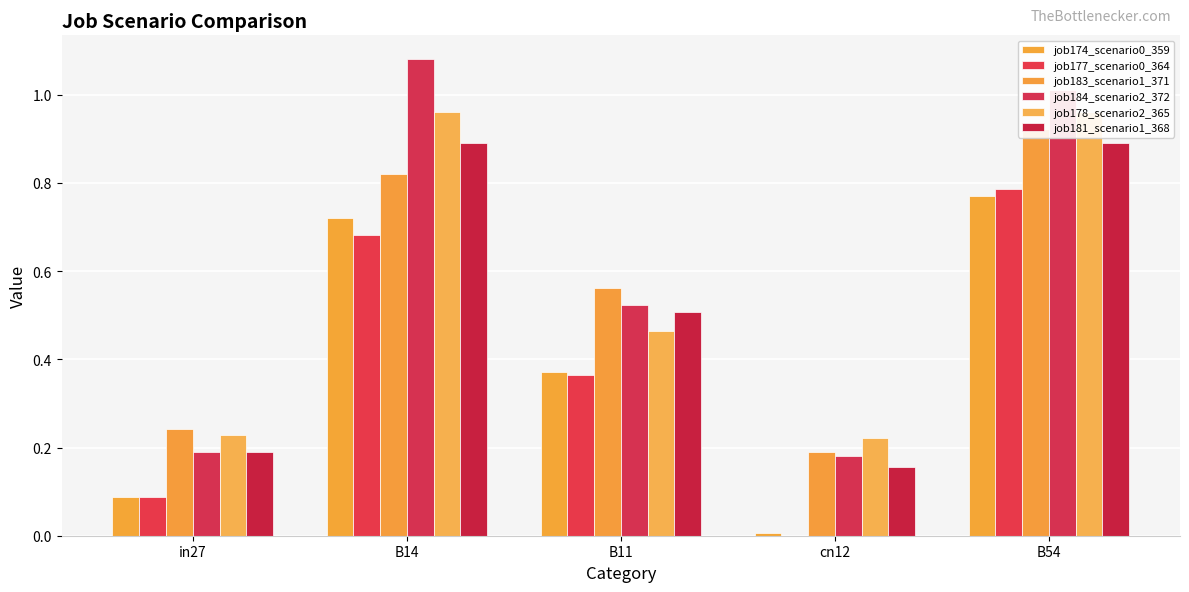

Reading left to right, list all the values displayed in this chart.

job174_scenario0_359: 0.1	0.7	0.4	0.0	0.8
job177_scenario0_364: 0.1	0.7	0.4	0.0	0.8
job183_scenario1_371: 0.2	0.8	0.6	0.2	0.9
job184_scenario2_372: 0.2	1.1	0.5	0.2	1.0
job178_scenario2_365: 0.2	1.0	0.5	0.2	1.0
job181_scenario1_368: 0.2	0.9	0.5	0.2	0.9